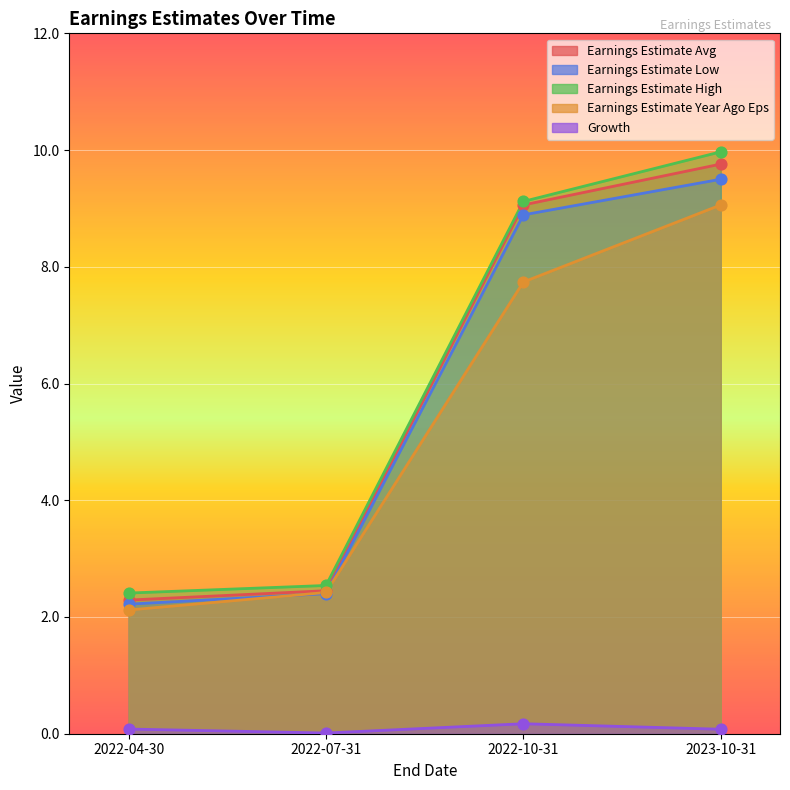

Which series contains the highest Y value?

Earnings Estimate High